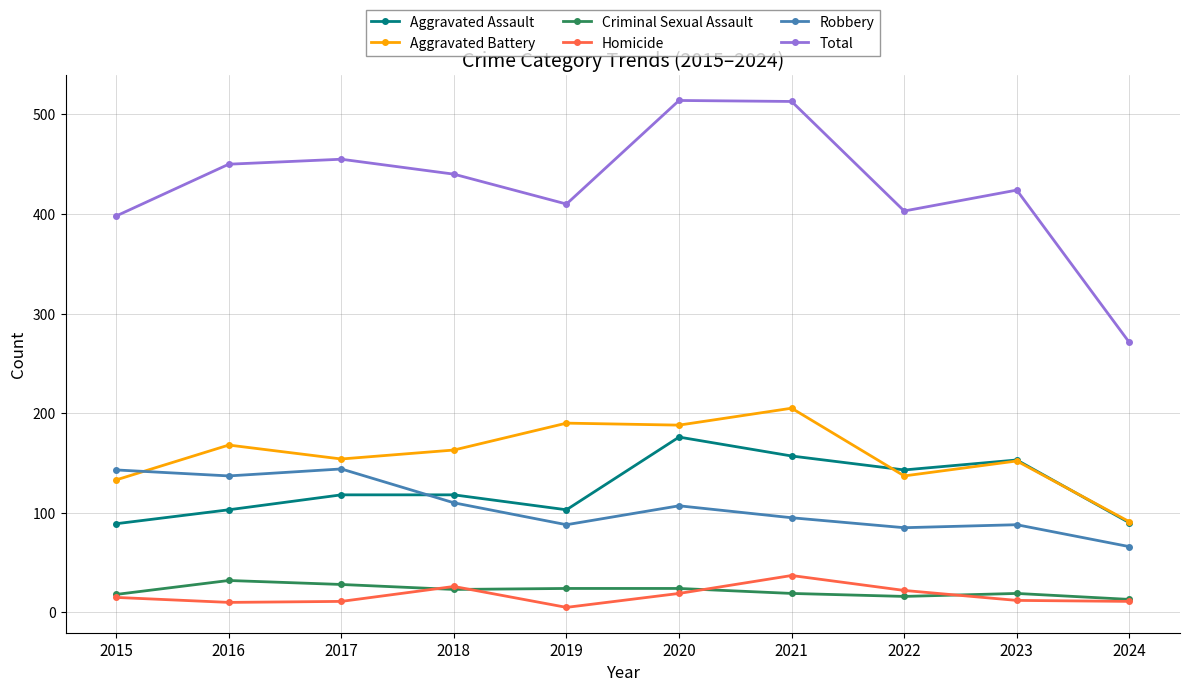

True or false: Total and Aggravated Battery cross at least once.

False